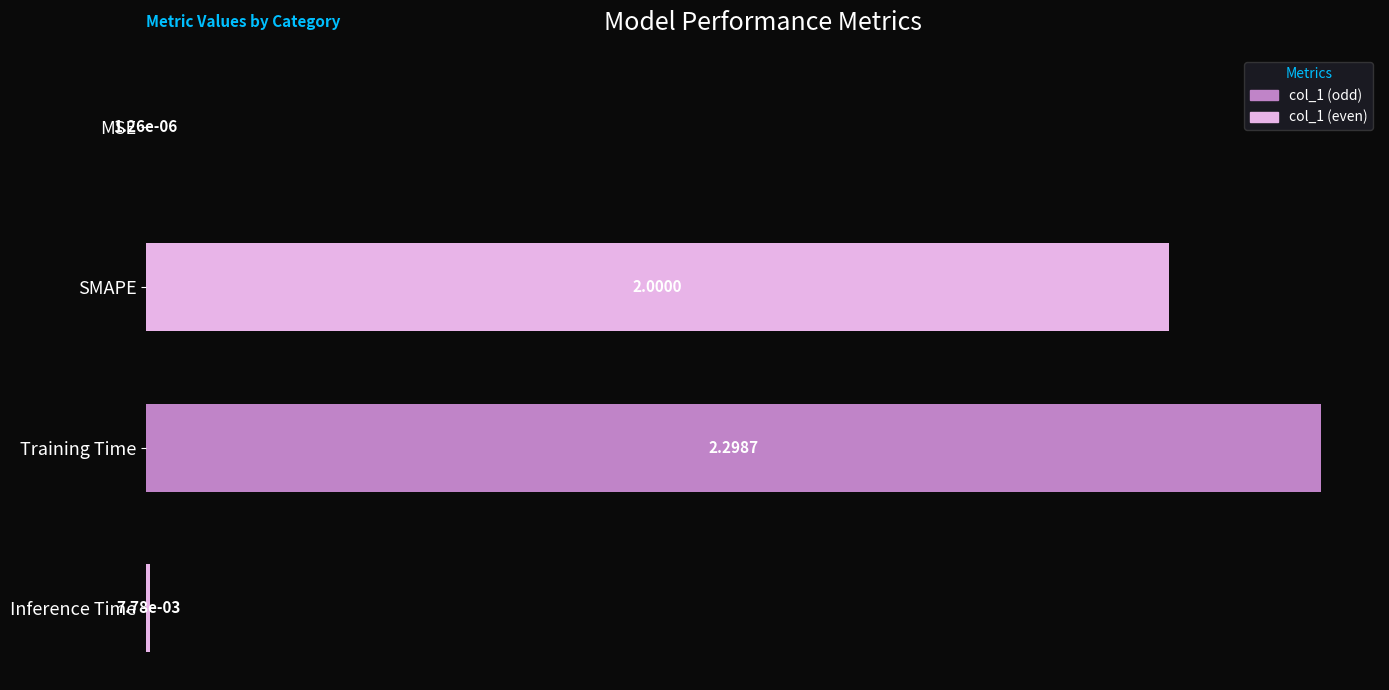

What is the greatest value displayed?

2.3